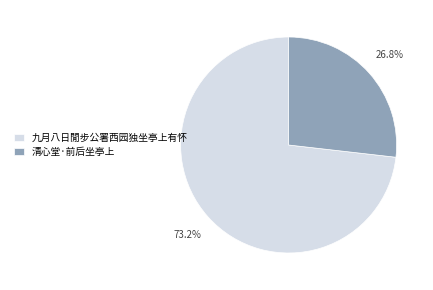

Count the number of slices in the pie.

2